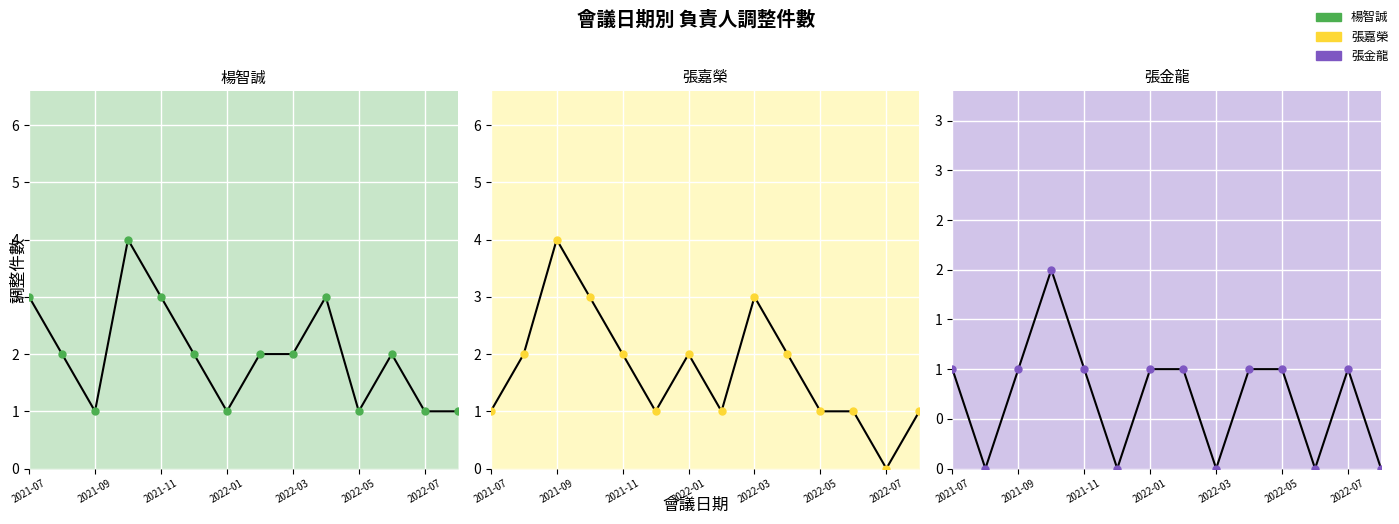

True or false: 楊智誠_line has more than 2 interior local peaks.

True